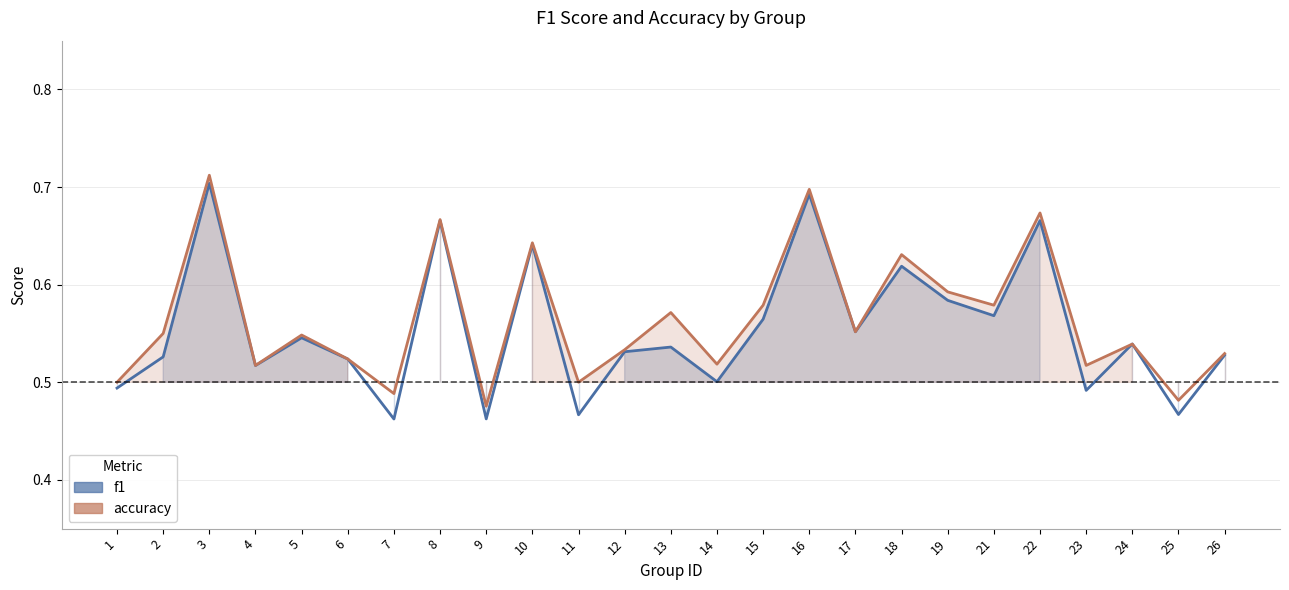

What is the maximum value shown in the chart?

0.7